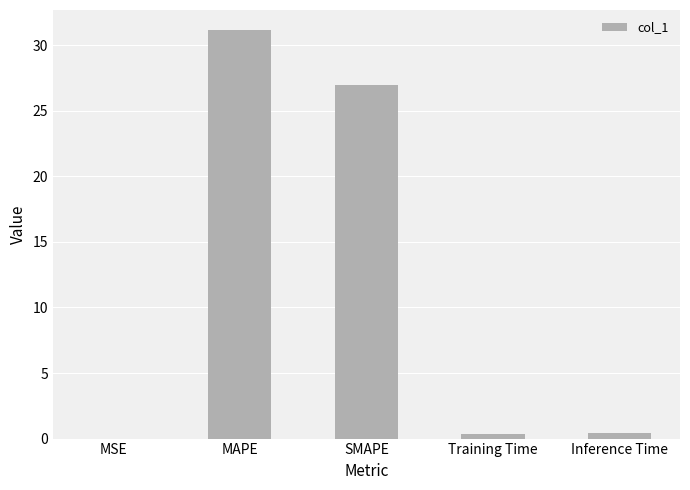

What is the change in value from MAPE to Training Time?

-30.8